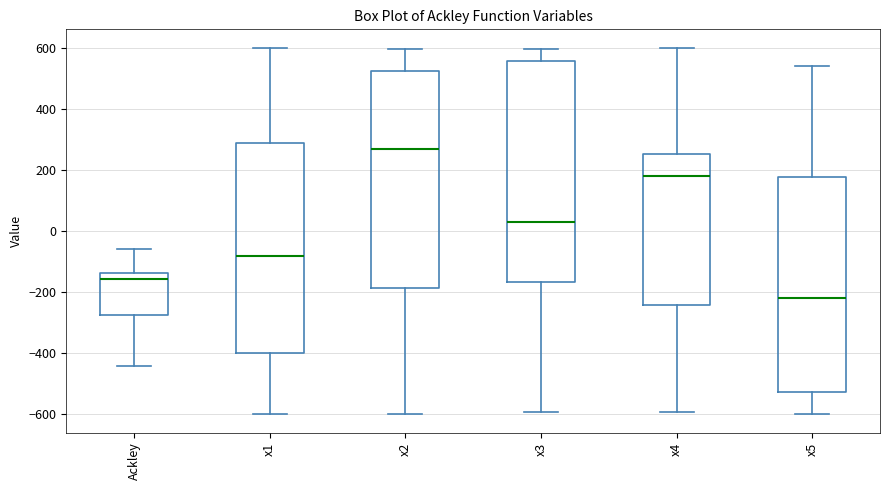

Reading left to right, transcribe this box plot: for each box, give where its median line is, the range the box spans, and where its two whiskers end, as read against the y-axis. The values are not printed on the chart, so give them approximately, as read against the axis.

Ackley: median -160, box -280 to -140, whiskers -440 to -60
x1: median -80, box -400 to 280, whiskers -600 to 600
x2: median 260, box -180 to 520, whiskers -600 to 600
x3: median 20, box -160 to 560, whiskers -600 to 600
x4: median 180, box -240 to 260, whiskers -600 to 600
x5: median -220, box -520 to 180, whiskers -600 to 540